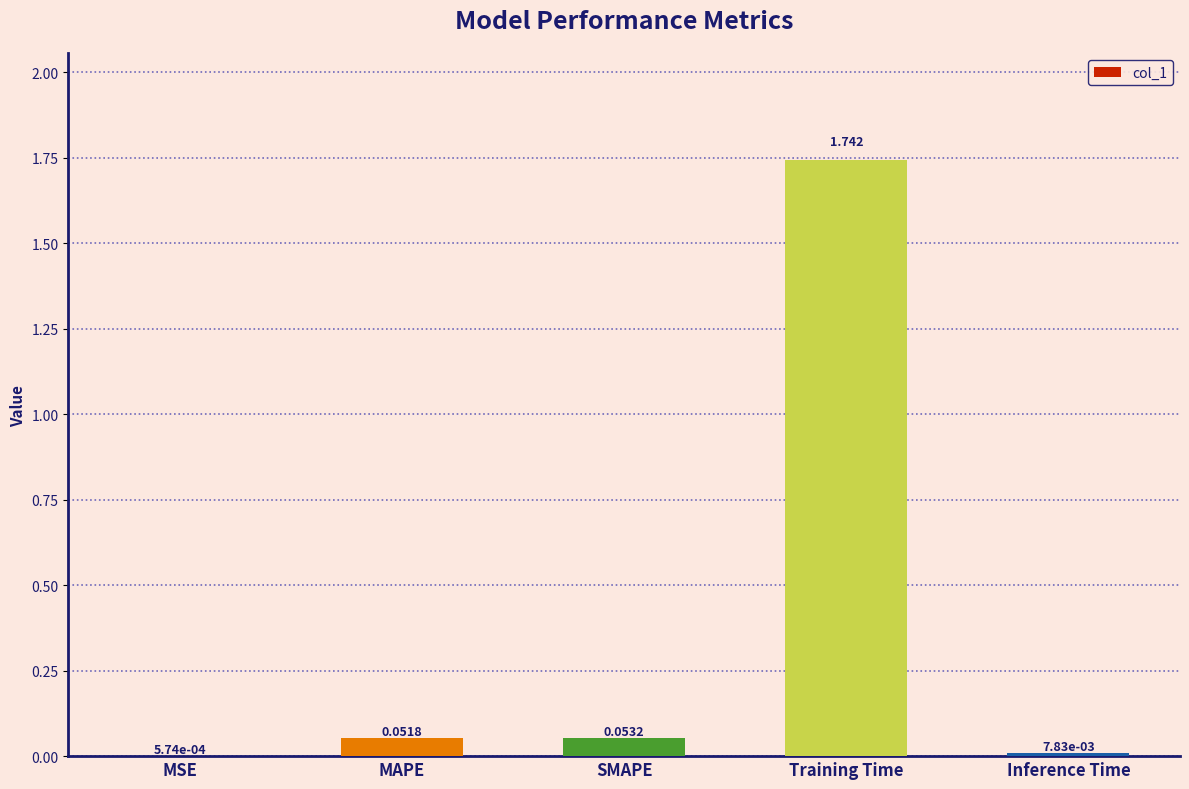

Between MAPE and MSE, which is larger?

MAPE